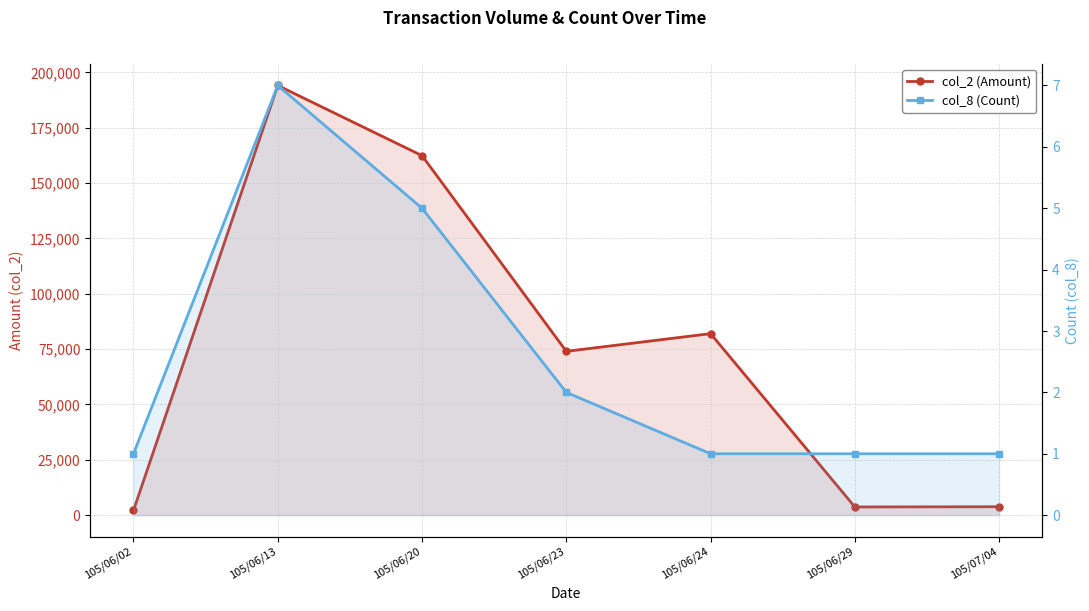

What is the minimum value shown in the chart?

1